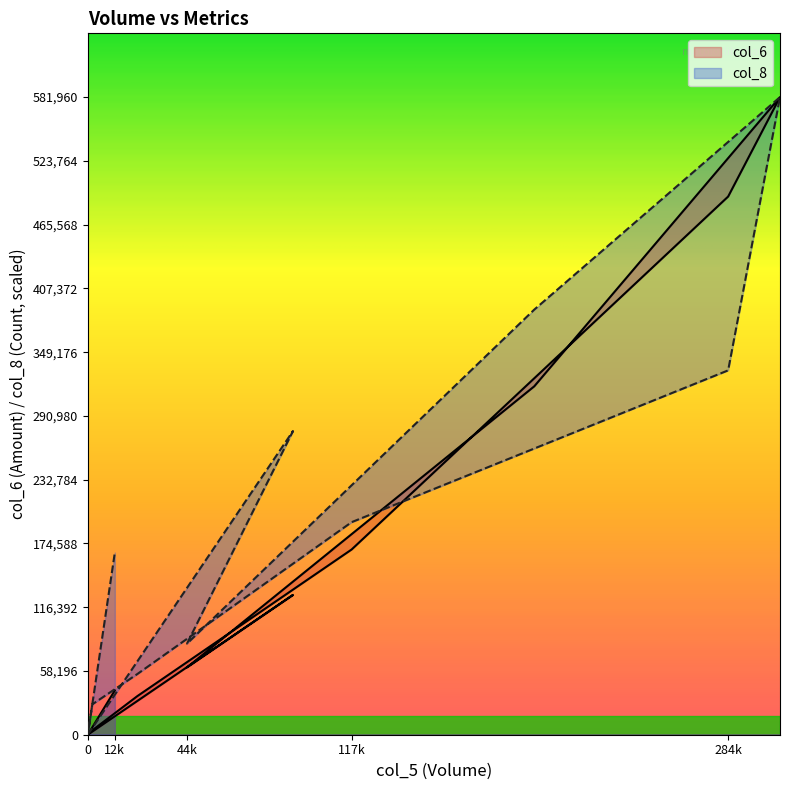

What is the average value of the col_6 series?

140684.6